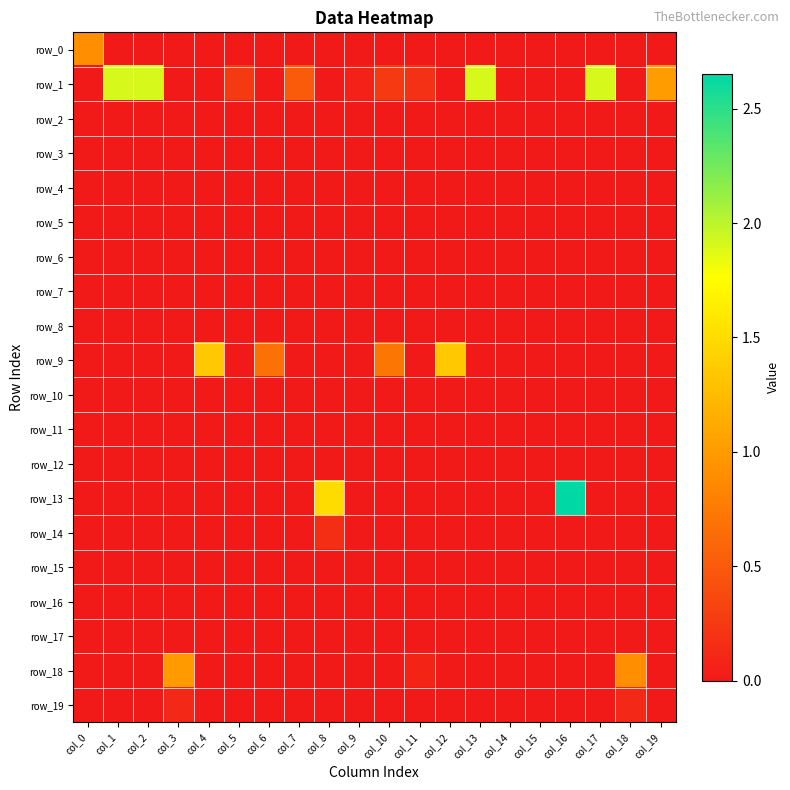

What is the maximum value shown in the chart?

2.7